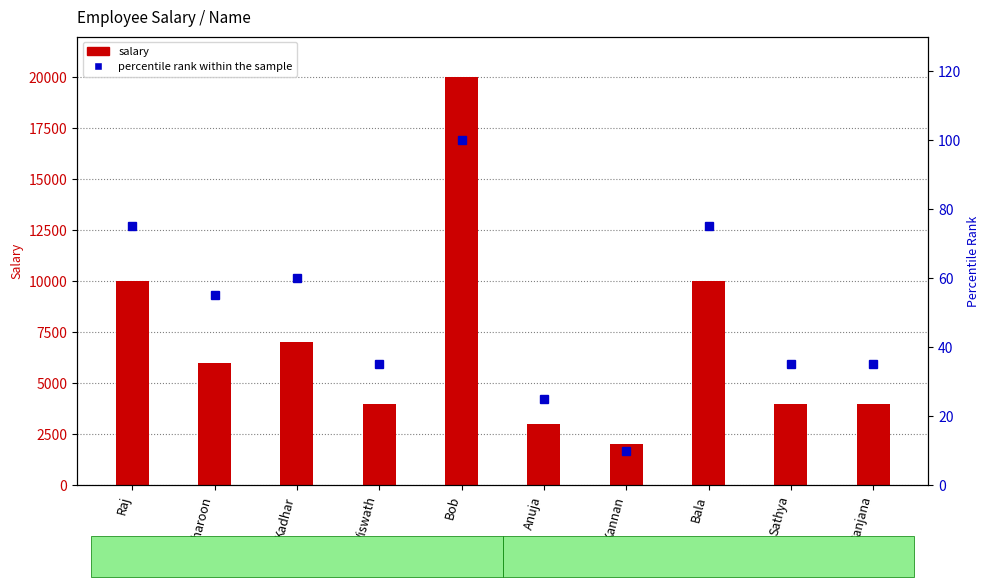

Reading left to right, extract all data points from this chart.

salary: Raj=10000	Sharoon=6000	Kadhar=7000	Viswath=4000	Bob=20000	Anuja=3000	Kannan=2000	Bala=10000	Sathya=4000	Sanjana=4000
percentile rank within the sample: Raj=75	Sharoon=55	Kadhar=60	Viswath=35	Bob=100	Anuja=25	Kannan=10	Bala=75	Sathya=35	Sanjana=35